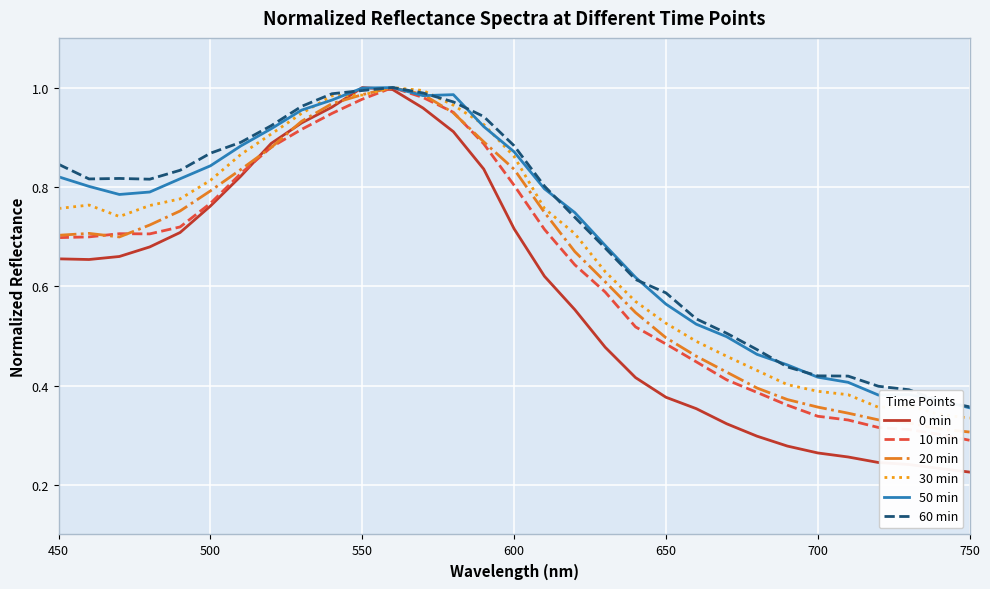

Which series has the largest range (max minus min)?

0 min